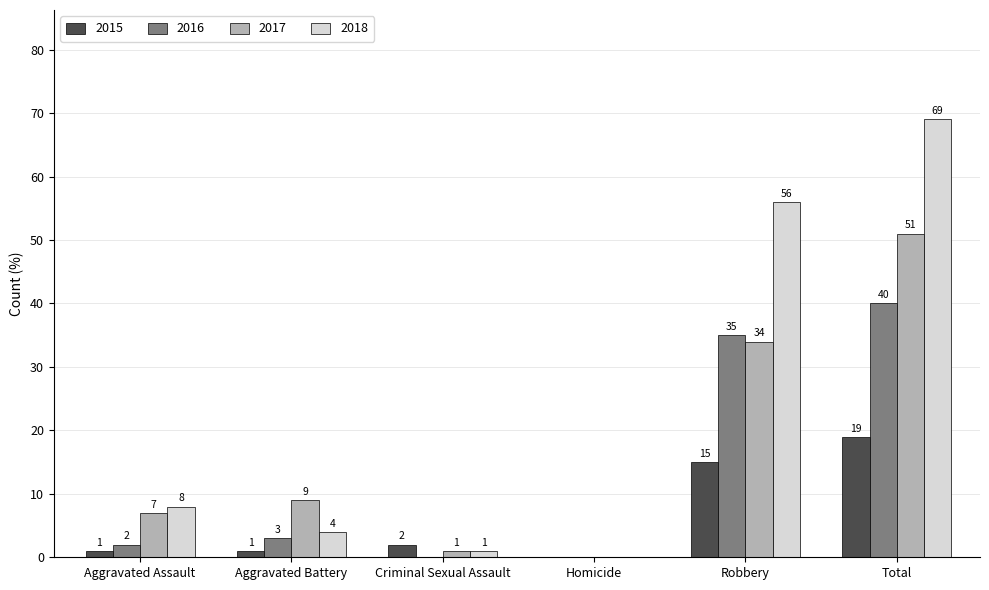

What are all the series names shown in the legend?

2015, 2016, 2017, 2018